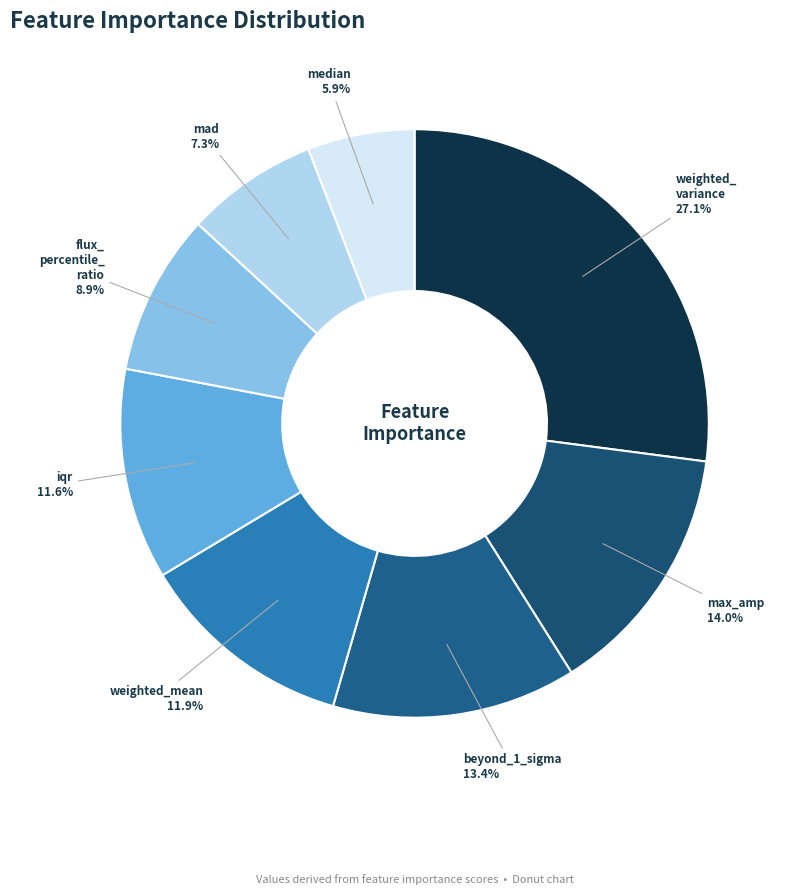

How many slices are in this pie chart?

8